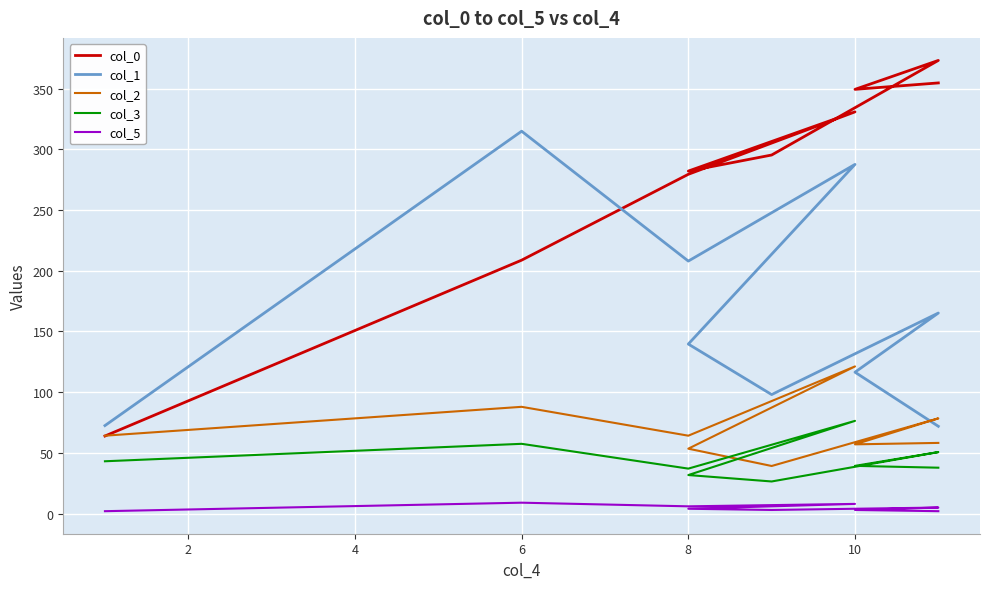

How many interior local peaks does the col_2 series have?

3